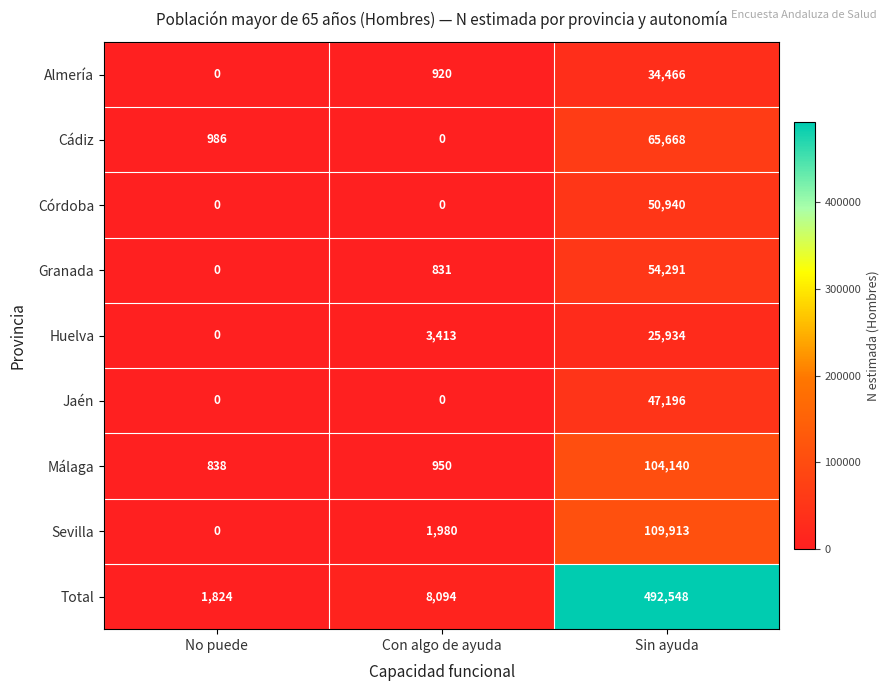

List the series in order of their peak value, highest first.

Total, Sevilla, Málaga, Cádiz, Granada, Córdoba, Jaén, Almería, Huelva